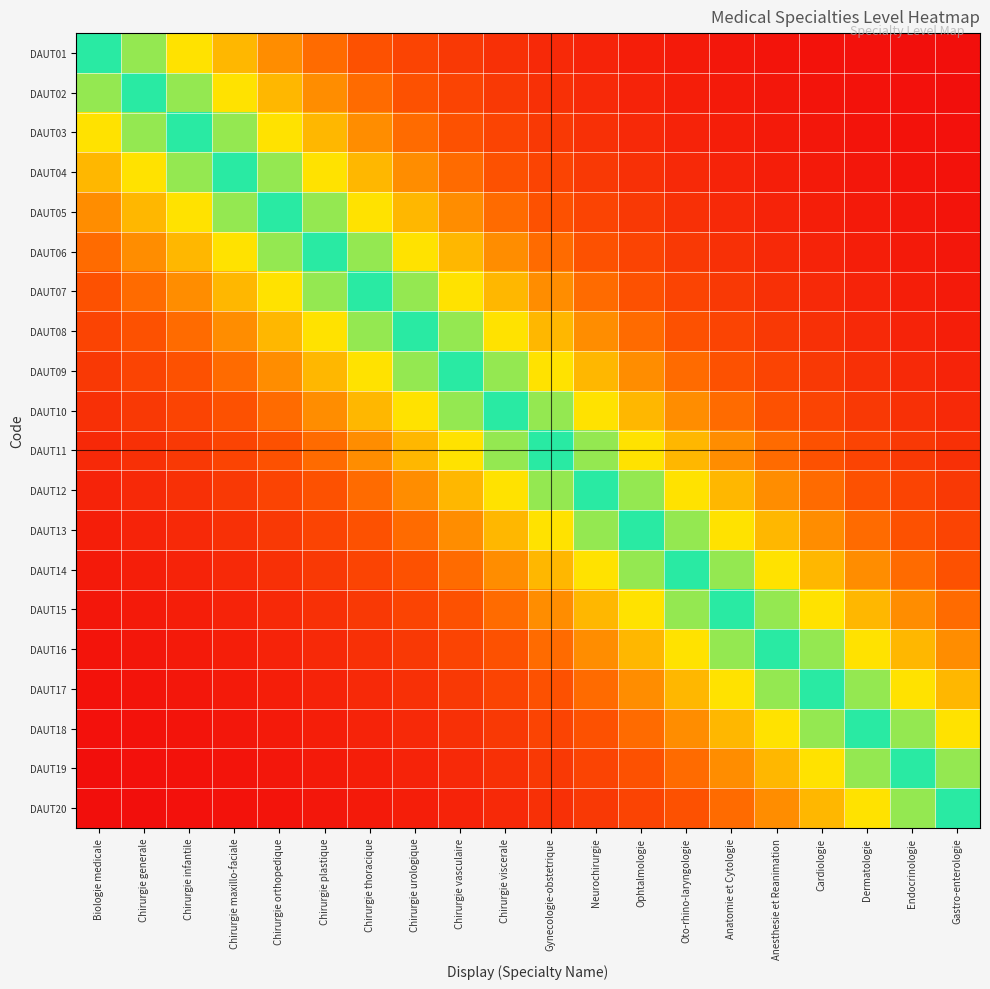

At which category does the chart reach its peak across all series?

Gastro-enterologie